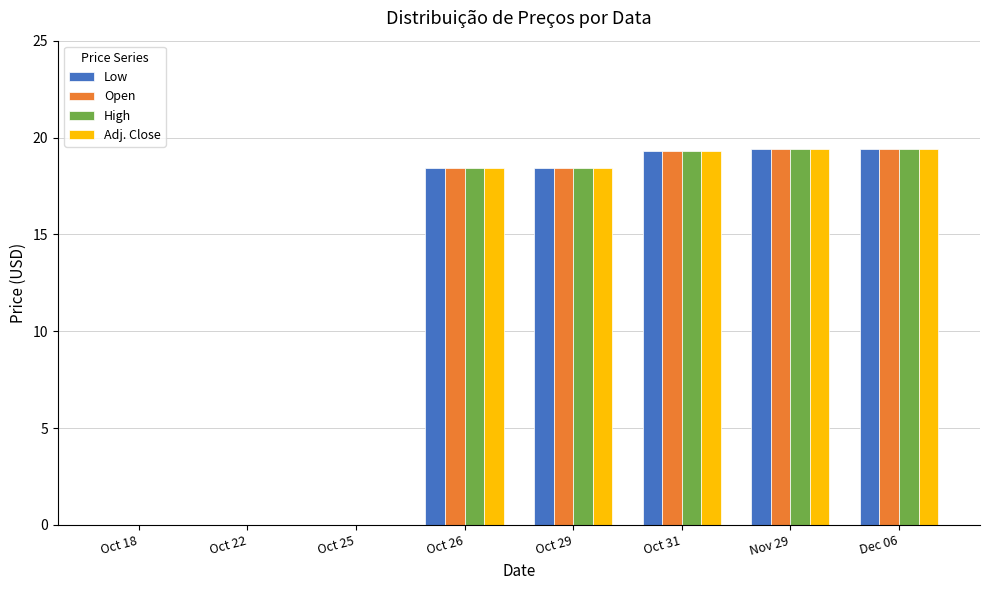

Reading left to right, transcribe all the data shown in this chart.

Low: 0.0	0.0	0.0	18.4	18.4	19.3	19.4	19.4
Open: 0.0	0.0	0.0	18.4	18.4	19.3	19.4	19.4
High: 0.0	0.0	0.0	18.4	18.4	19.3	19.4	19.4
Adj. Close: 0.0	0.0	0.0	18.4	18.4	19.3	19.4	19.4